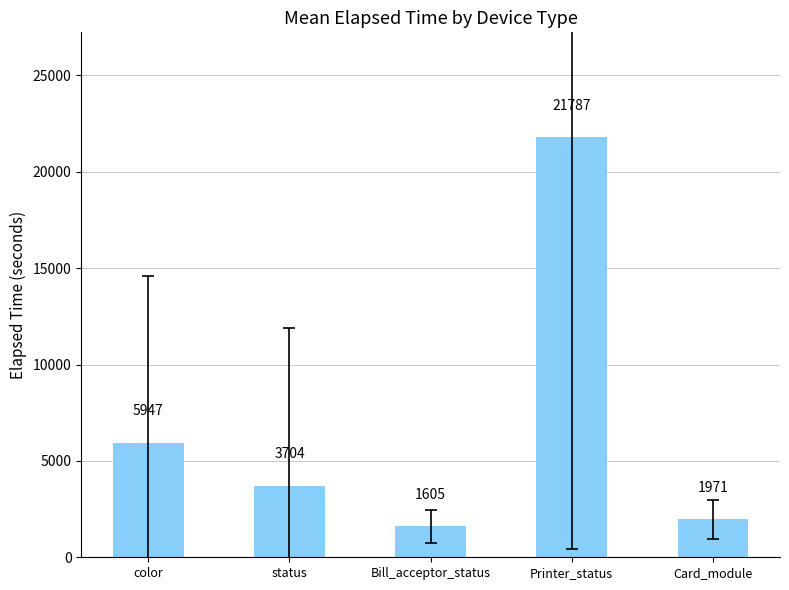

Rank the categories by value from lowest to highest.

Bill_acceptor_status, Card_module, status, color, Printer_status